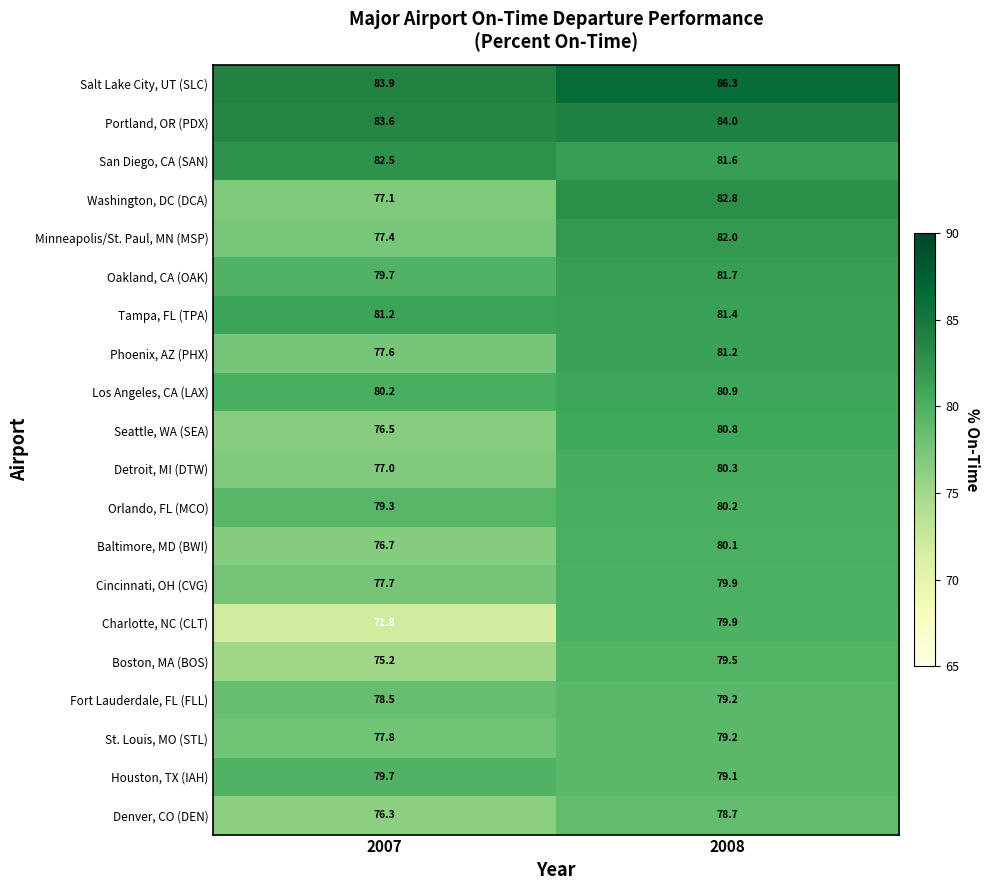

At which category is the sum across all series the highest?

2008